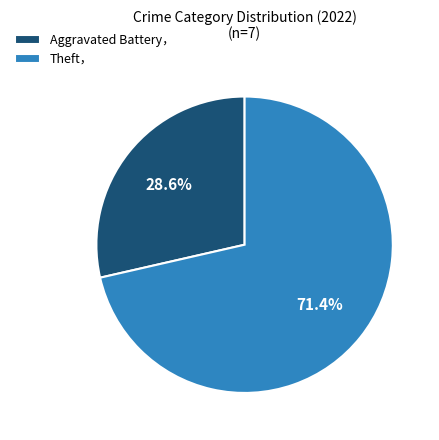

Does Theft， account for over 50% of the chart?

Yes